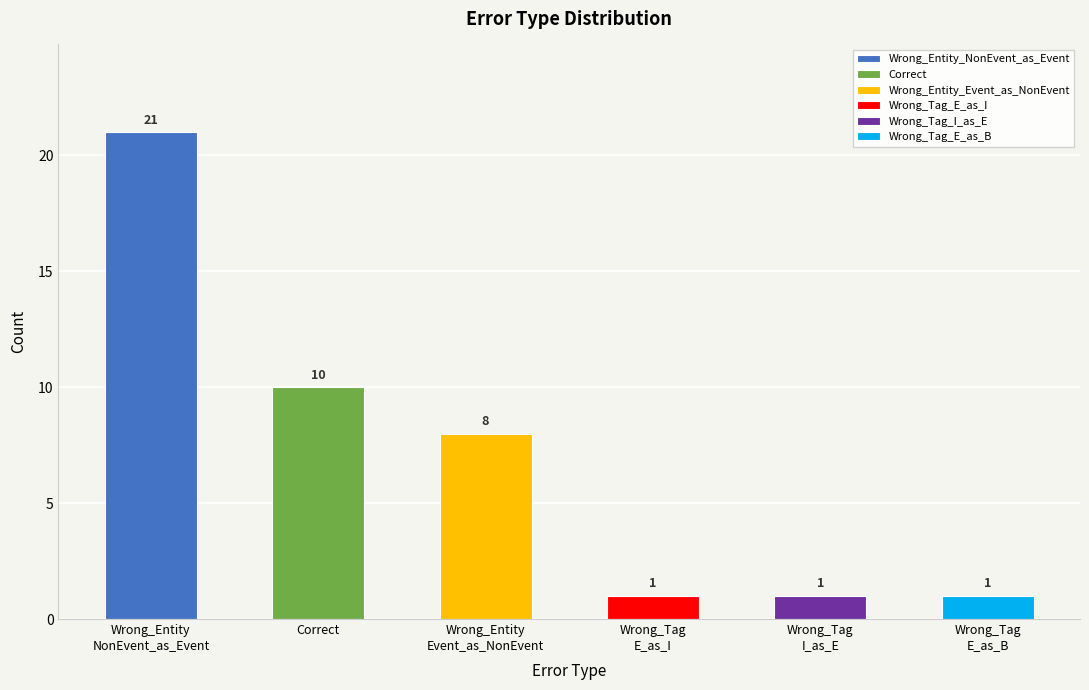

Rank the categories by value from lowest to highest.

Wrong_Tag
E_as_I, Wrong_Tag
I_as_E, Wrong_Tag
E_as_B, Wrong_Entity
Event_as_NonEvent, Correct, Wrong_Entity
NonEvent_as_Event